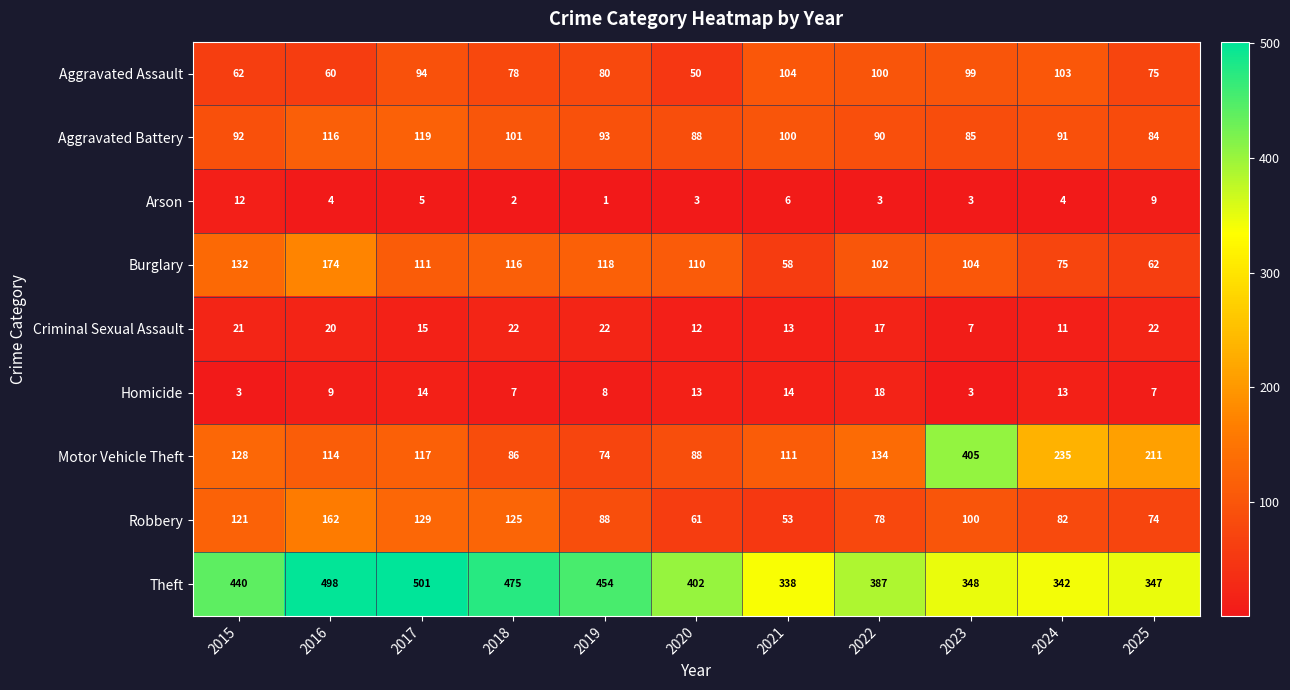

The value of Homicide at 2023 is 3. True or false?

True